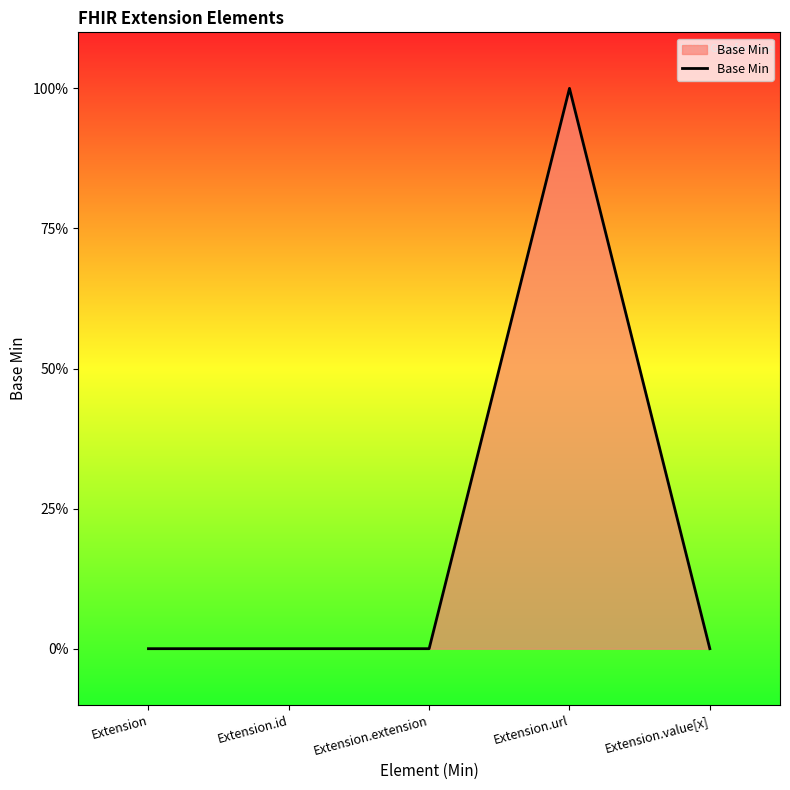

Between Extension.value[x] and Extension.id, which is larger?

Extension.value[x]